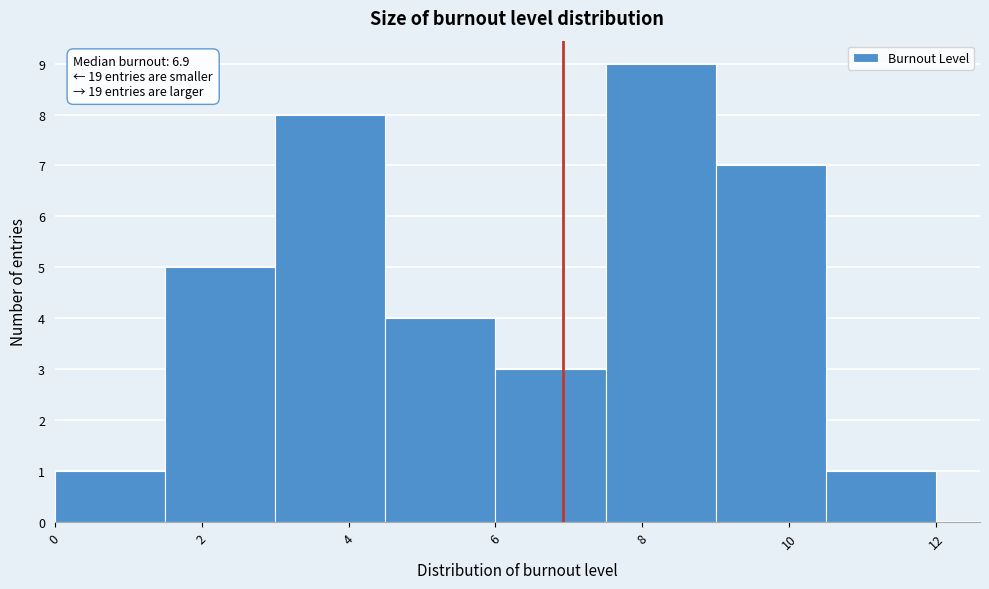

Over which range of the x-axis is the bar tallest?

7.5 to 9.0